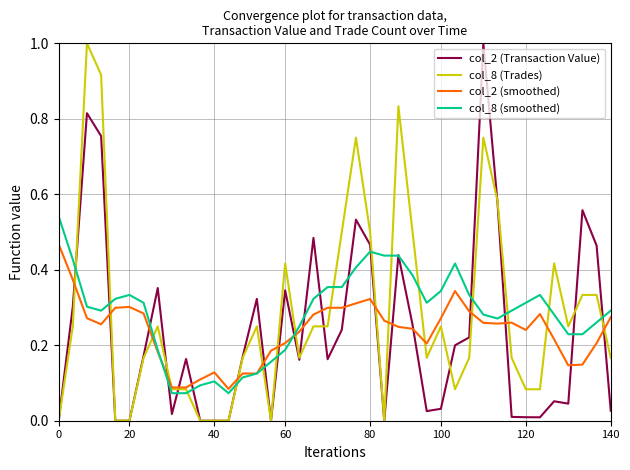

Does the chart have visible grid lines?

Yes